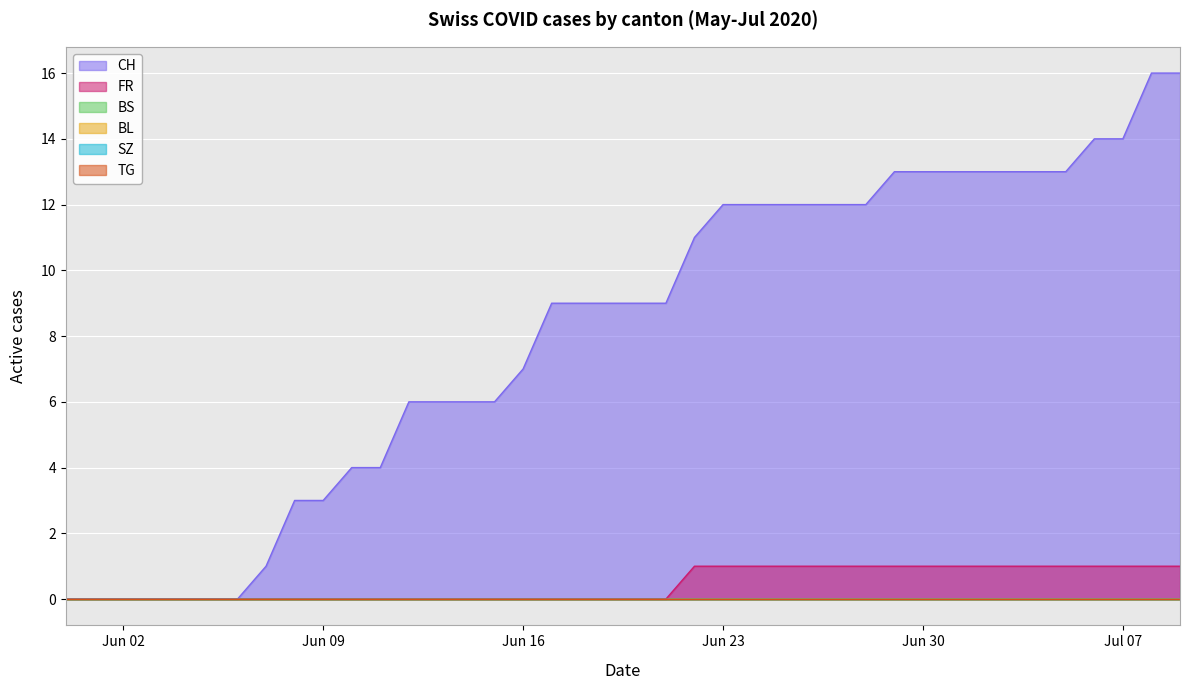

What is the label of the 7th point from the left?

2020-06-06